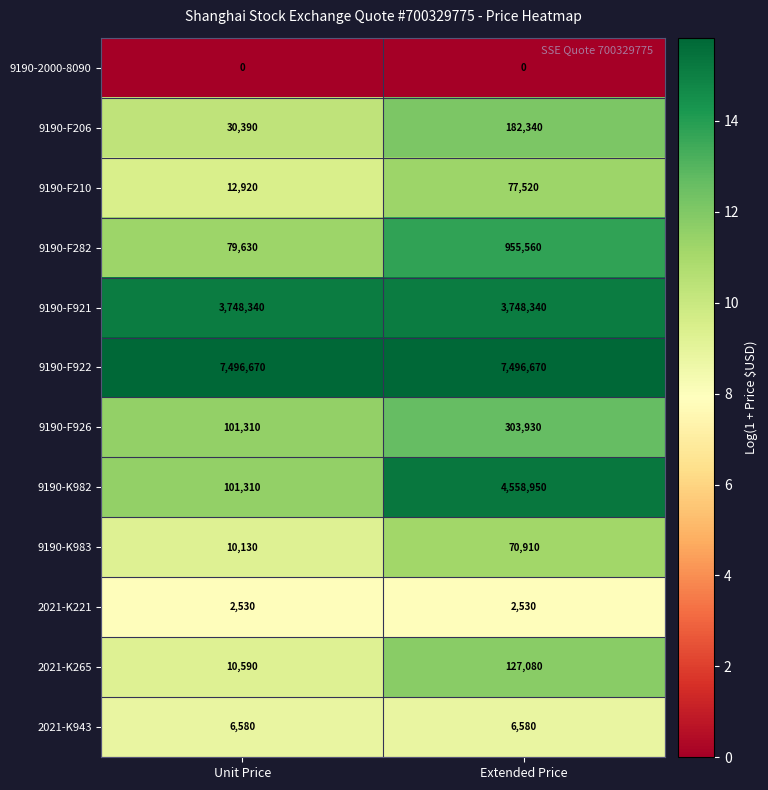

Between Unit Price and Extended Price, which series saw the biggest shift?

9190-K982